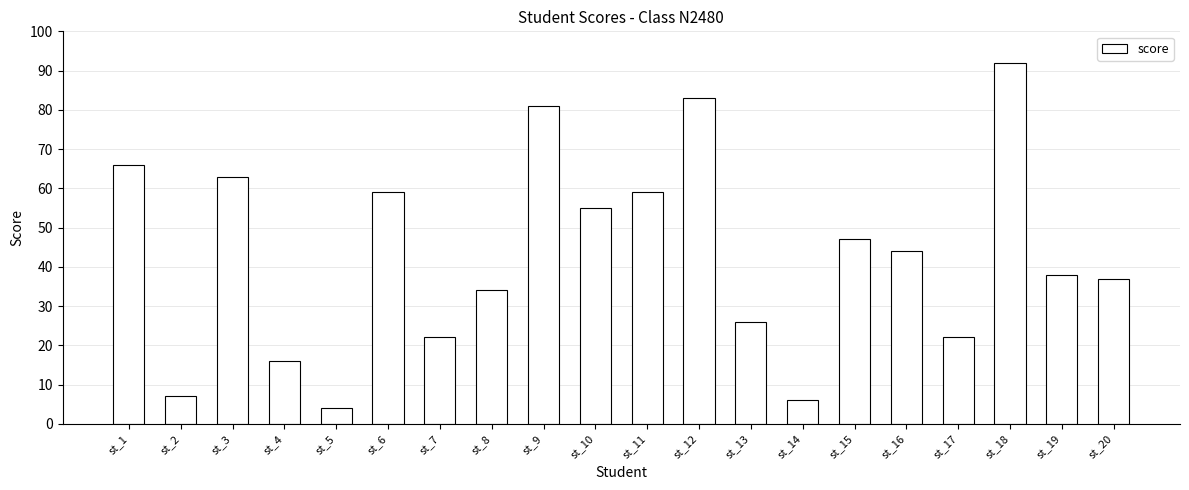

How many bars are there in total?

20